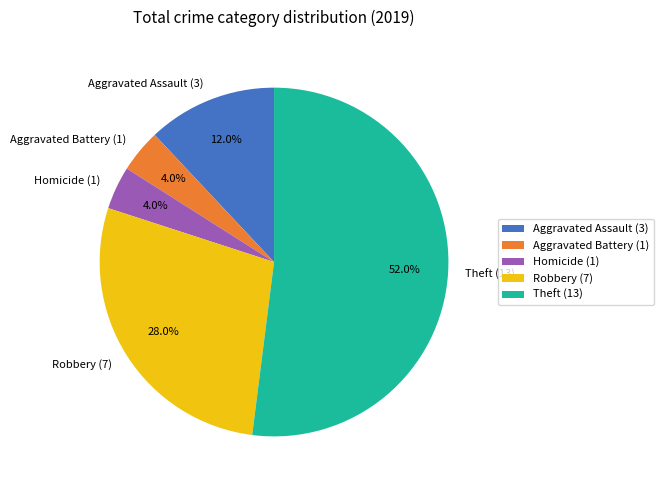

Between Theft and Aggravated Assault, which is larger?

Theft